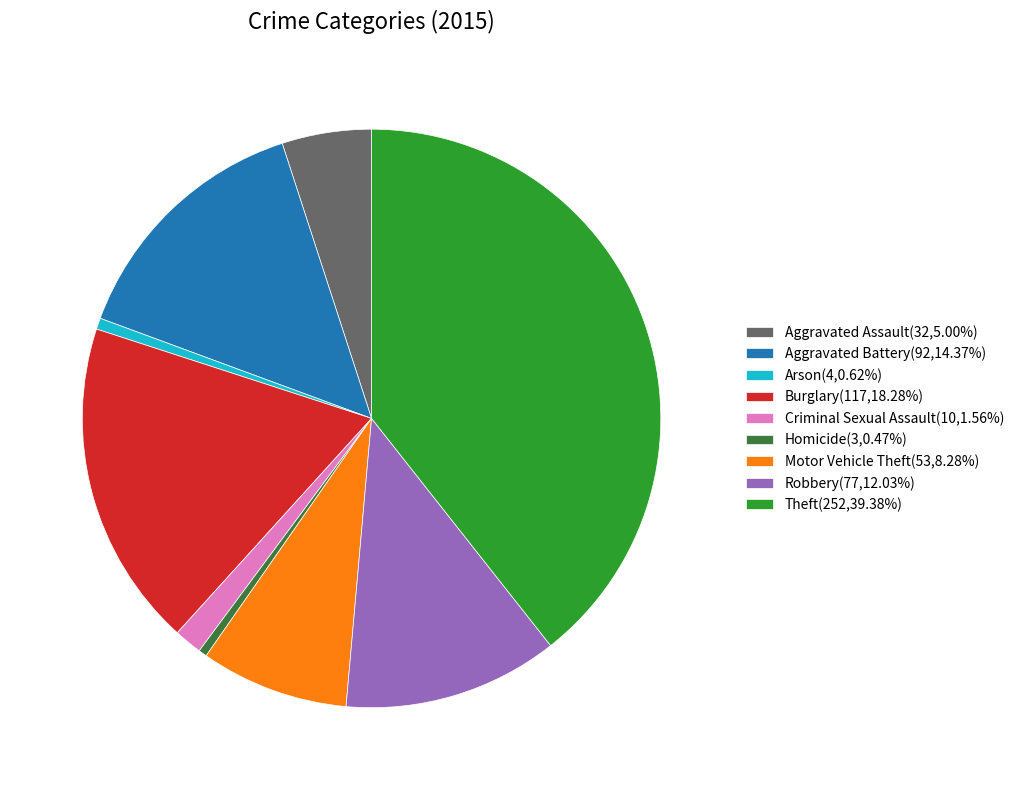

True or false: Aggravated Assault accounts for 1% of the total.

False